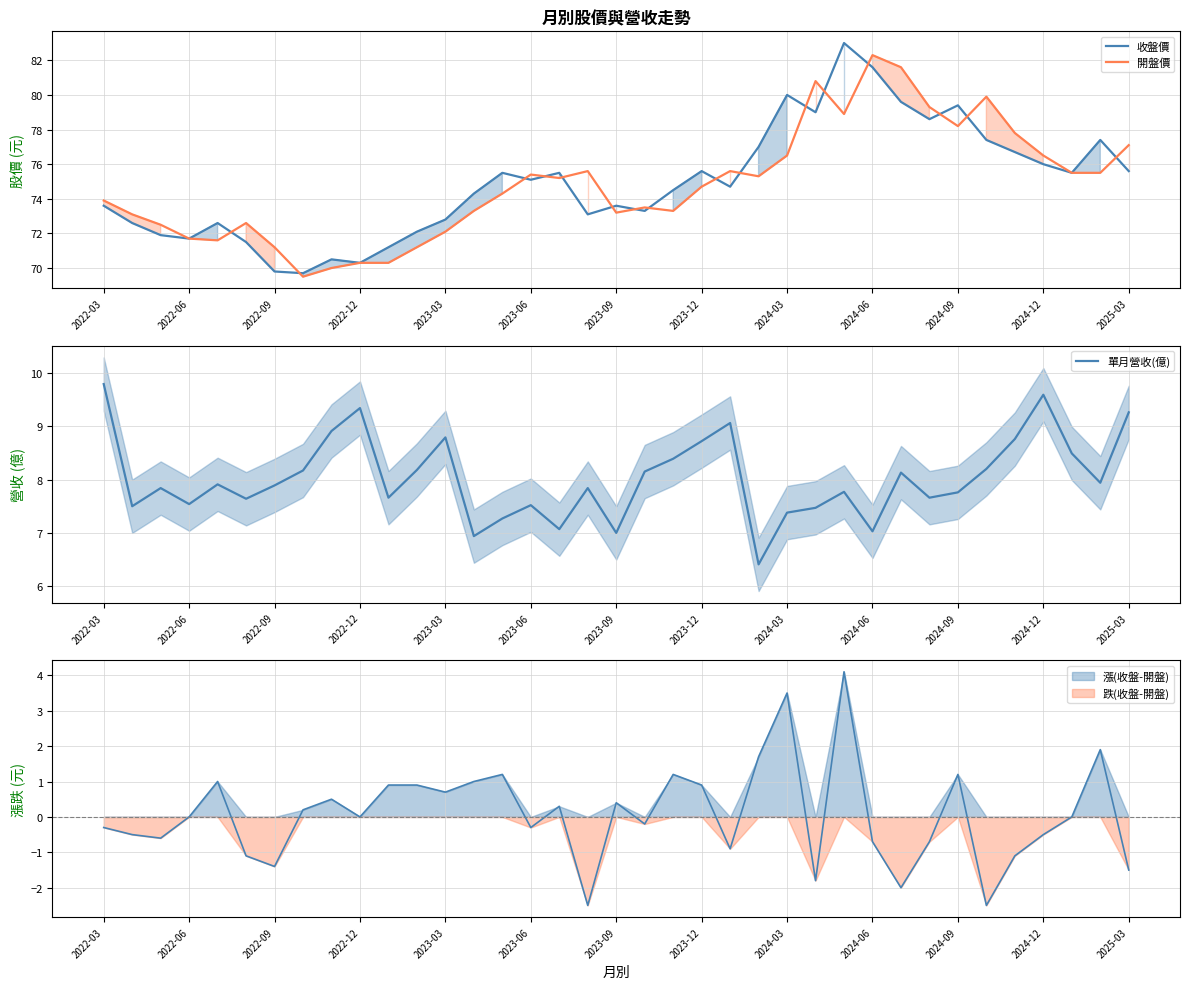

Which has a higher value, 36 or 19?

36